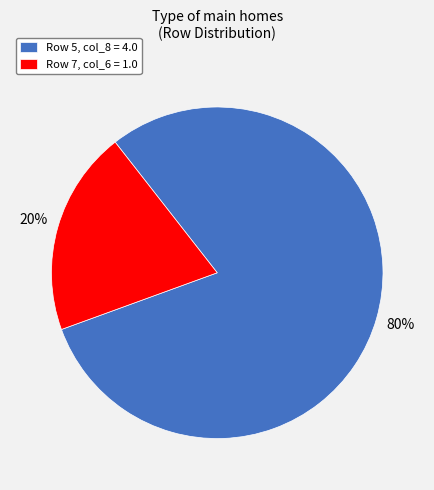

Rank the categories by value from highest to lowest.

Row 5, col_8 = 4.0, Row 7, col_6 = 1.0